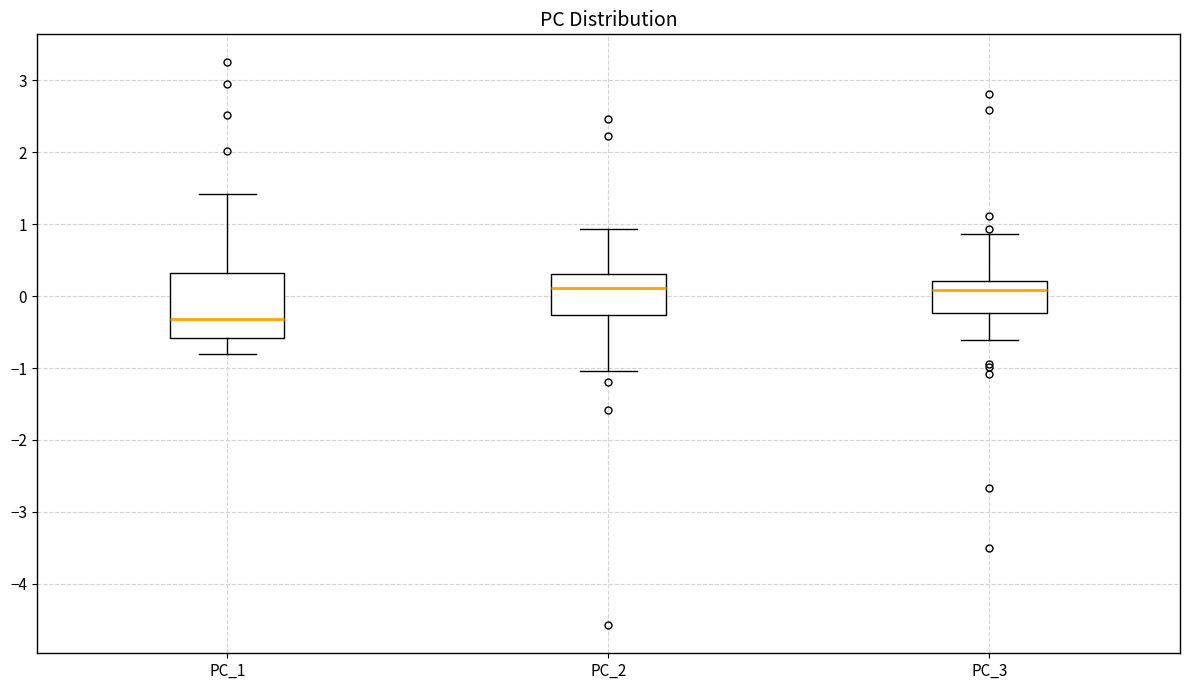

Where is the upper edge of the box for PC_1 on the y-axis? The values are not printed on the chart, so give them approximately, as read against the axis.

0.3